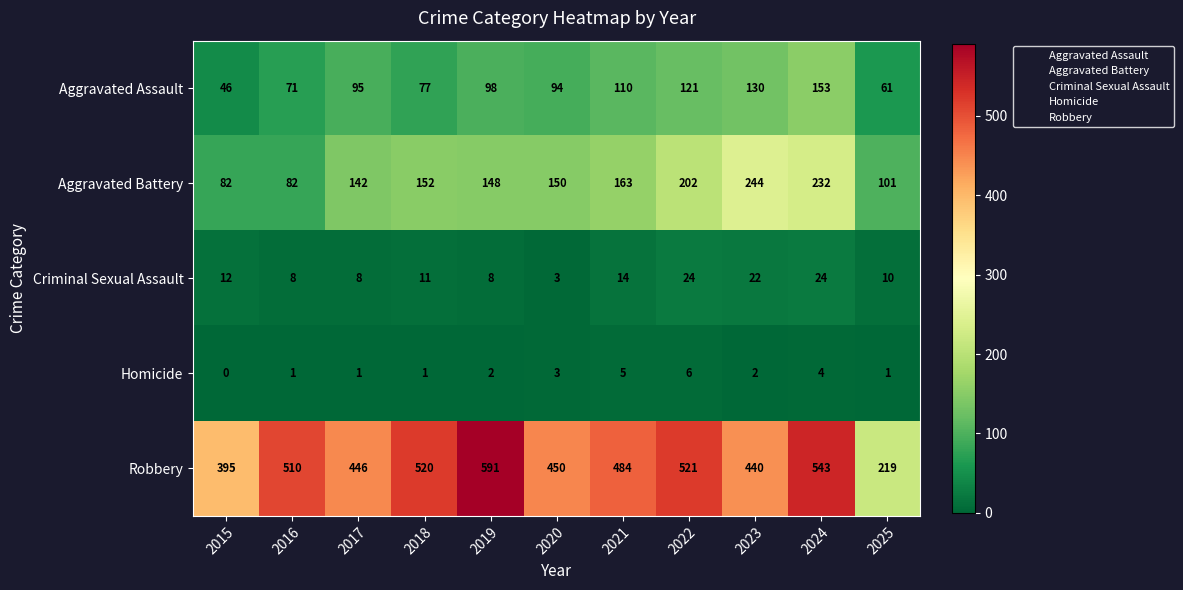

The value of Aggravated Battery at 2025 is 101. True or false?

True